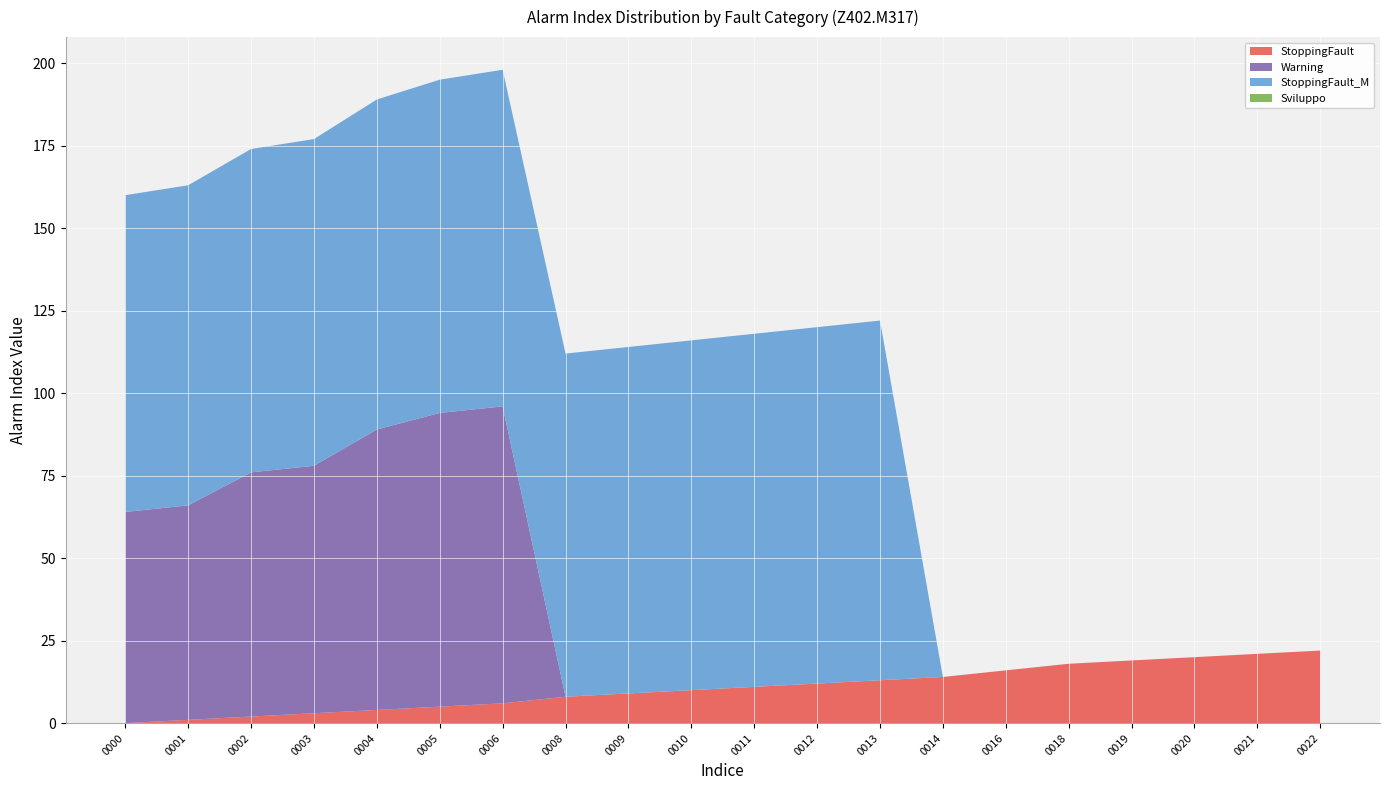

Reading left to right, transcribe all the data shown in this chart.

StoppingFault: 0	1	2	3	4	5	6	8	9	10	11	12	13	14	16	18	19	20	21	22
Warning: 64	65	74	75	85	89	90	0	0	0	0	0	0	0	0	0	0	0	0	0
StoppingFault_M: 96	97	98	99	100	101	102	104	105	106	107	108	109	0	0	0	0	0	0	0
Sviluppo: 0	0	0	0	0	0	0	0	0	0	0	0	0	0	0	0	0	0	0	0